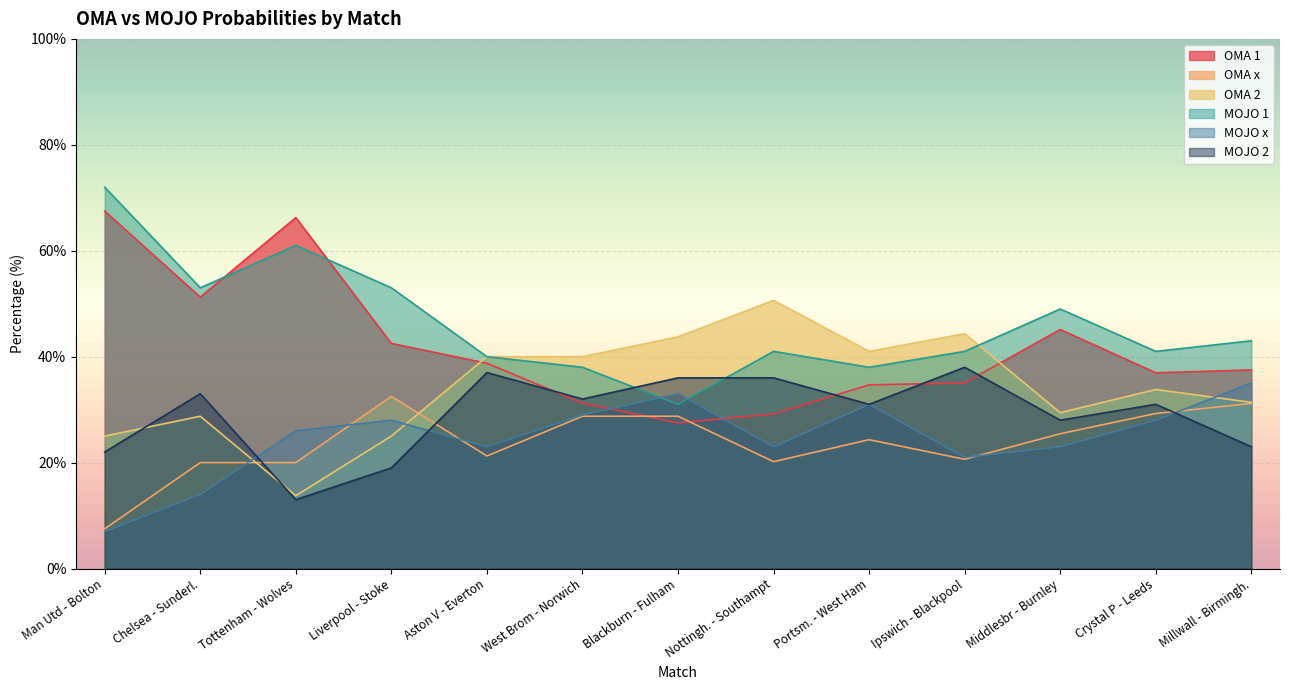

Which series changed the most between Blackburn - Fulham and Portsm. - West Ham?

OMA 1